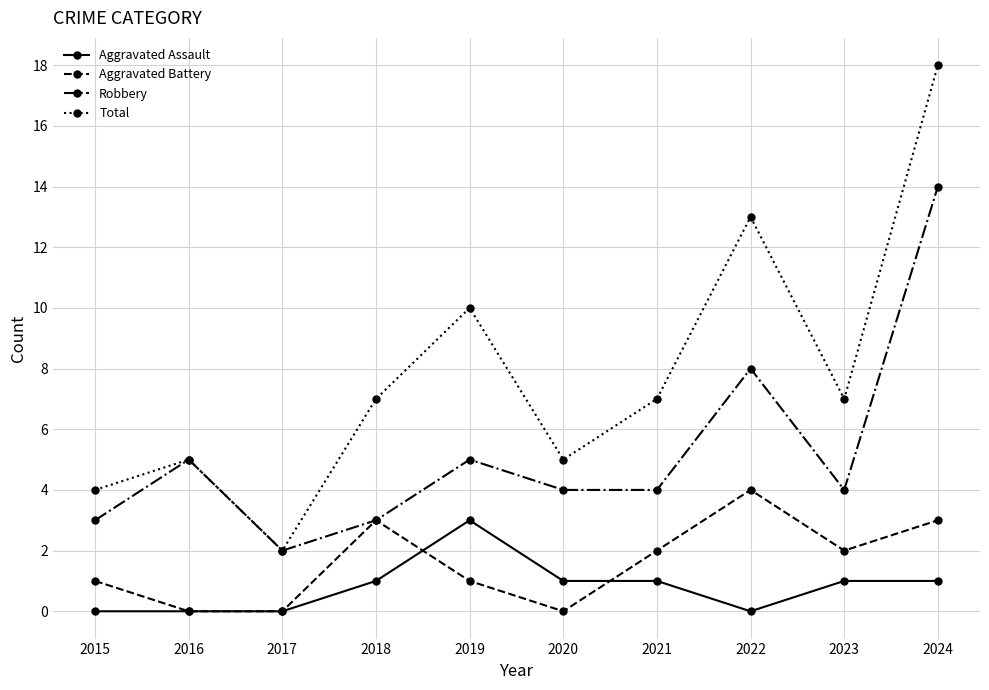

Rank the series at 2015 from lowest to highest value.

Aggravated Assault, Aggravated Battery, Robbery, Total